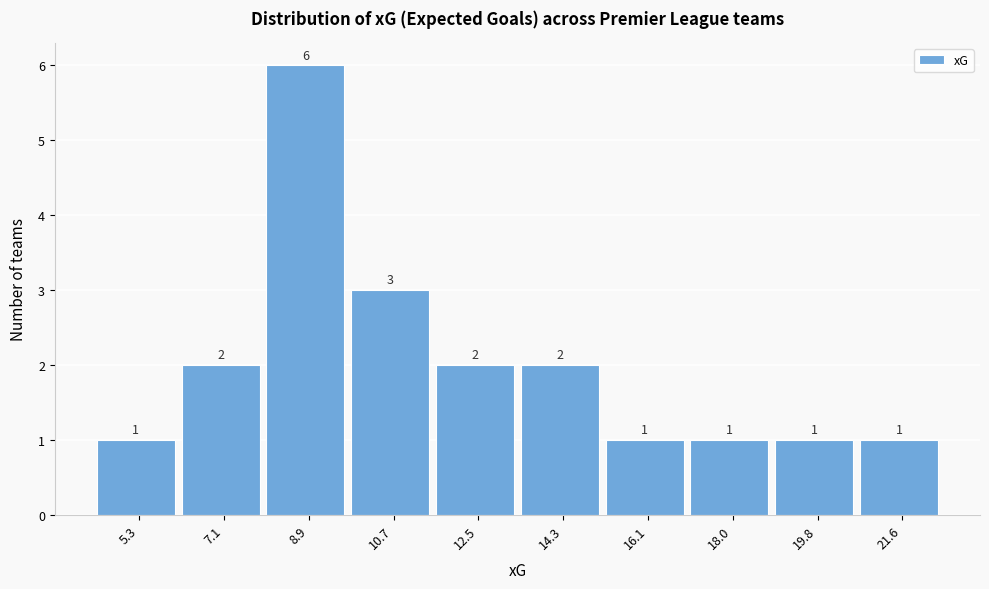

Reading left to right, list all the values displayed in this chart.

5.3=1	7.1=2	8.9=6	10.7=3	12.5=2	14.3=2	16.1=1	18.0=1	19.8=1	21.6=1